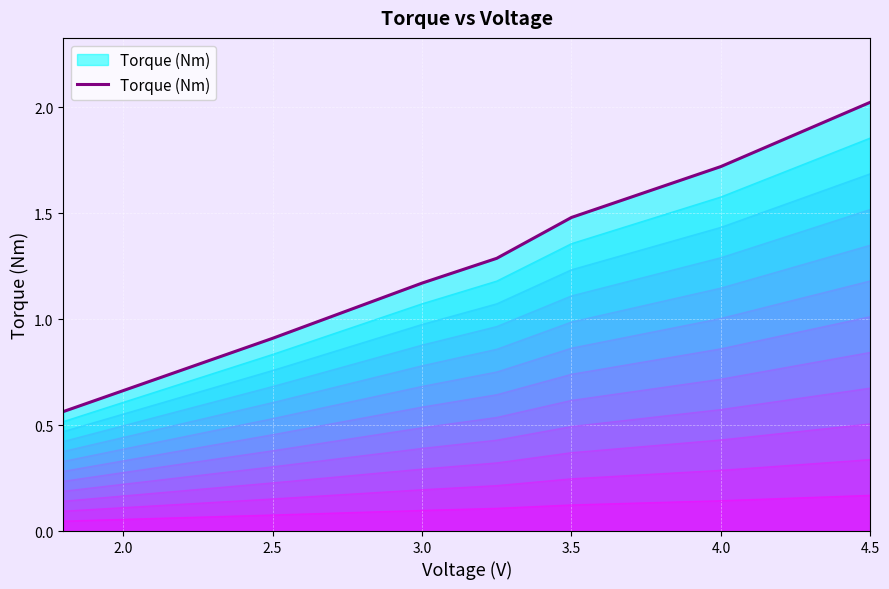

Which category has the highest value across all series?

4.5